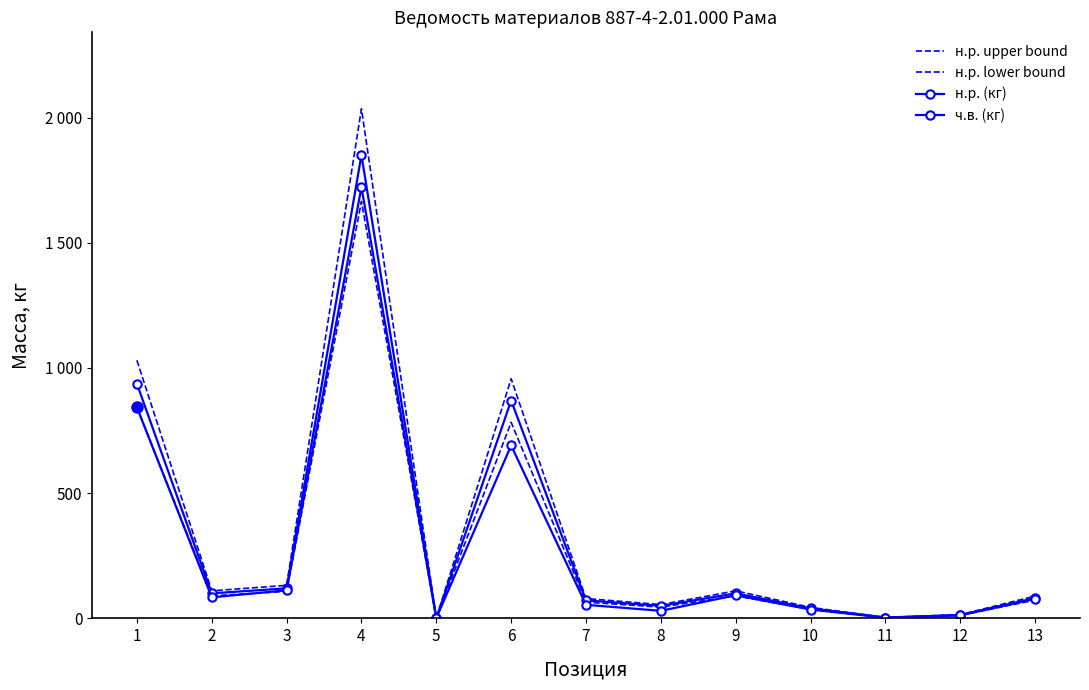

Which series has the largest total across all categories?

н.р. upper bound